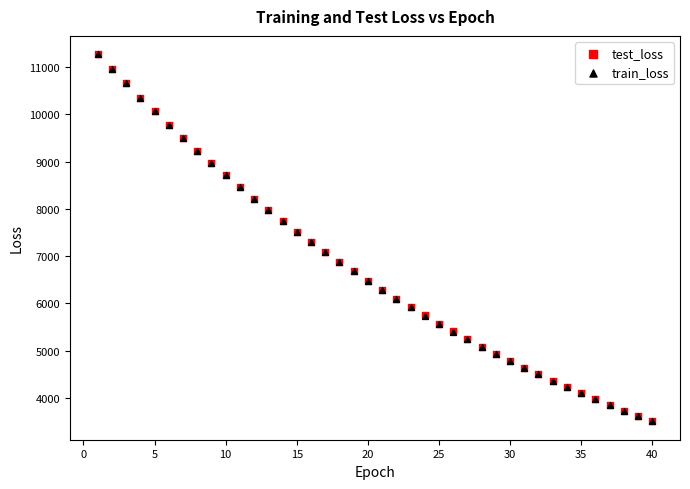

What are all the series names shown in the legend?

test_loss, train_loss